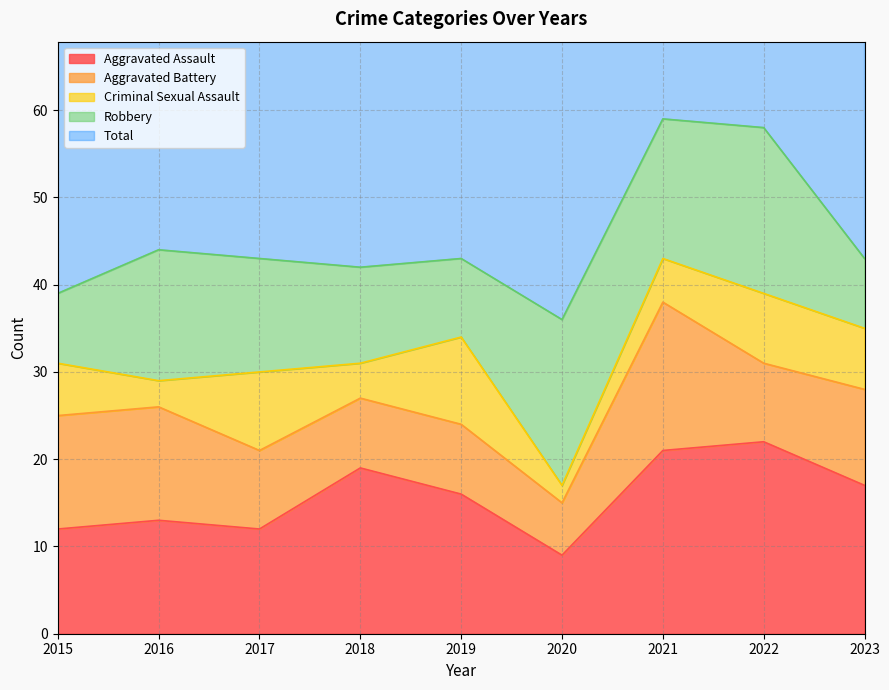

Which category has the highest value across all series?

2021